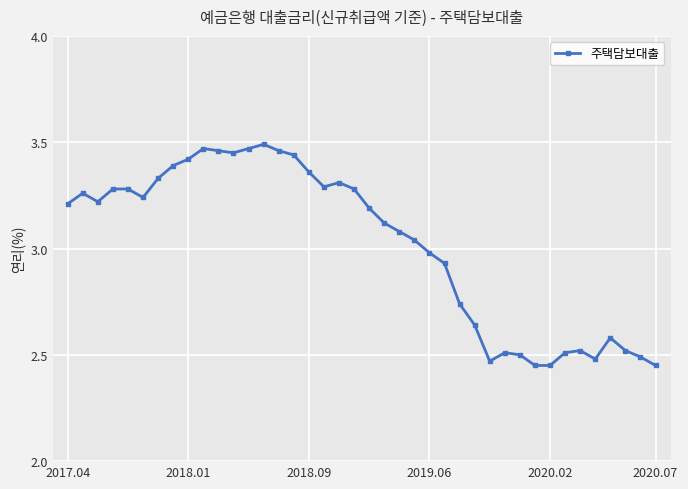

True or false: the data has more than 0 interior local peaks.

True